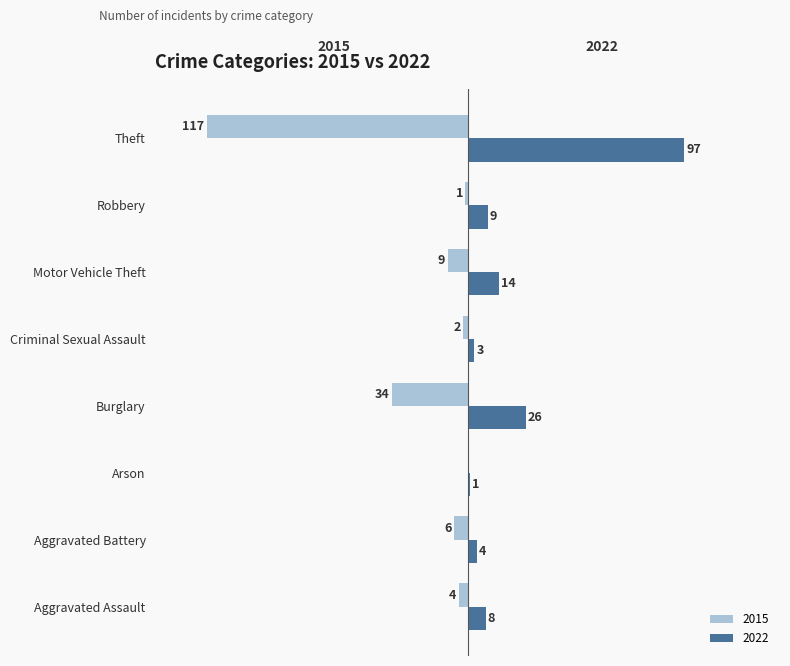

Where is 2022 nearest to the value 49?

Burglary